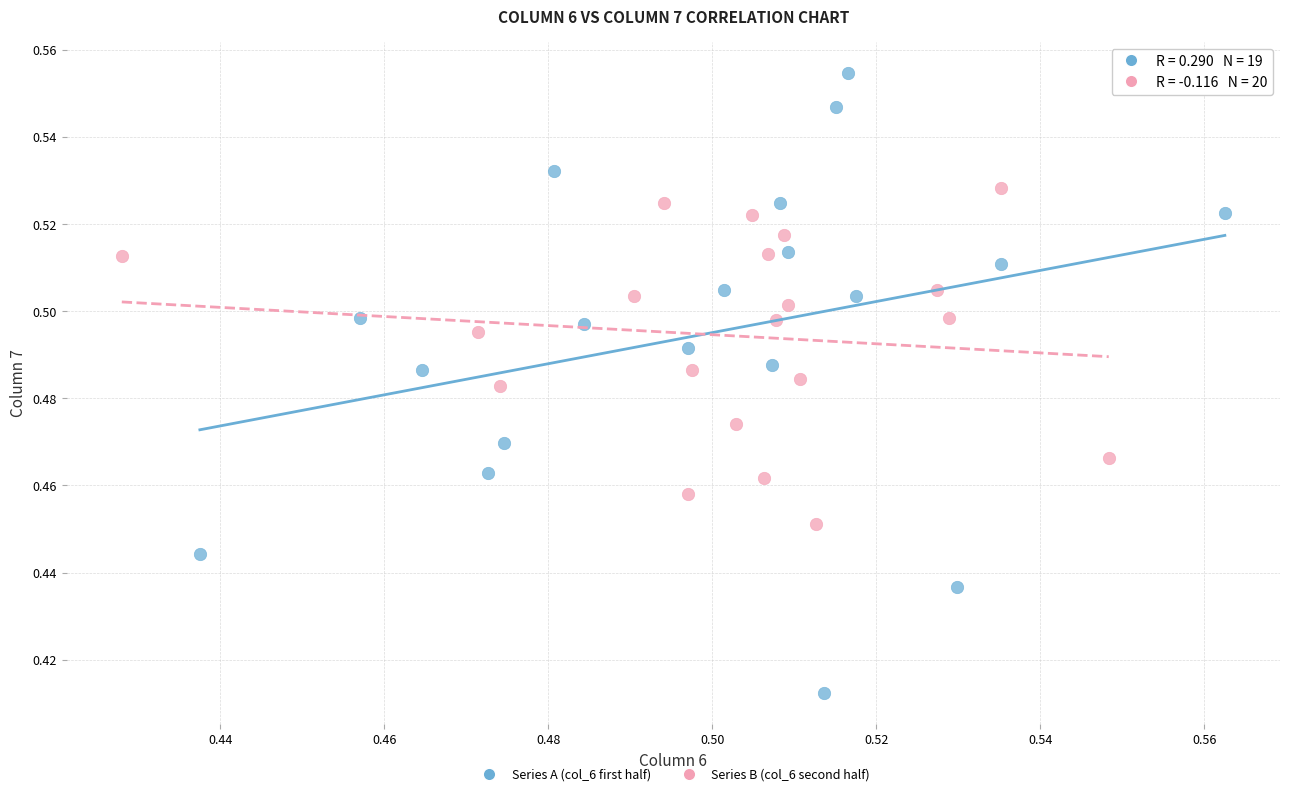

What are all the series names shown in the legend?

Series A (col_6 first half), Series B (col_6 second half)